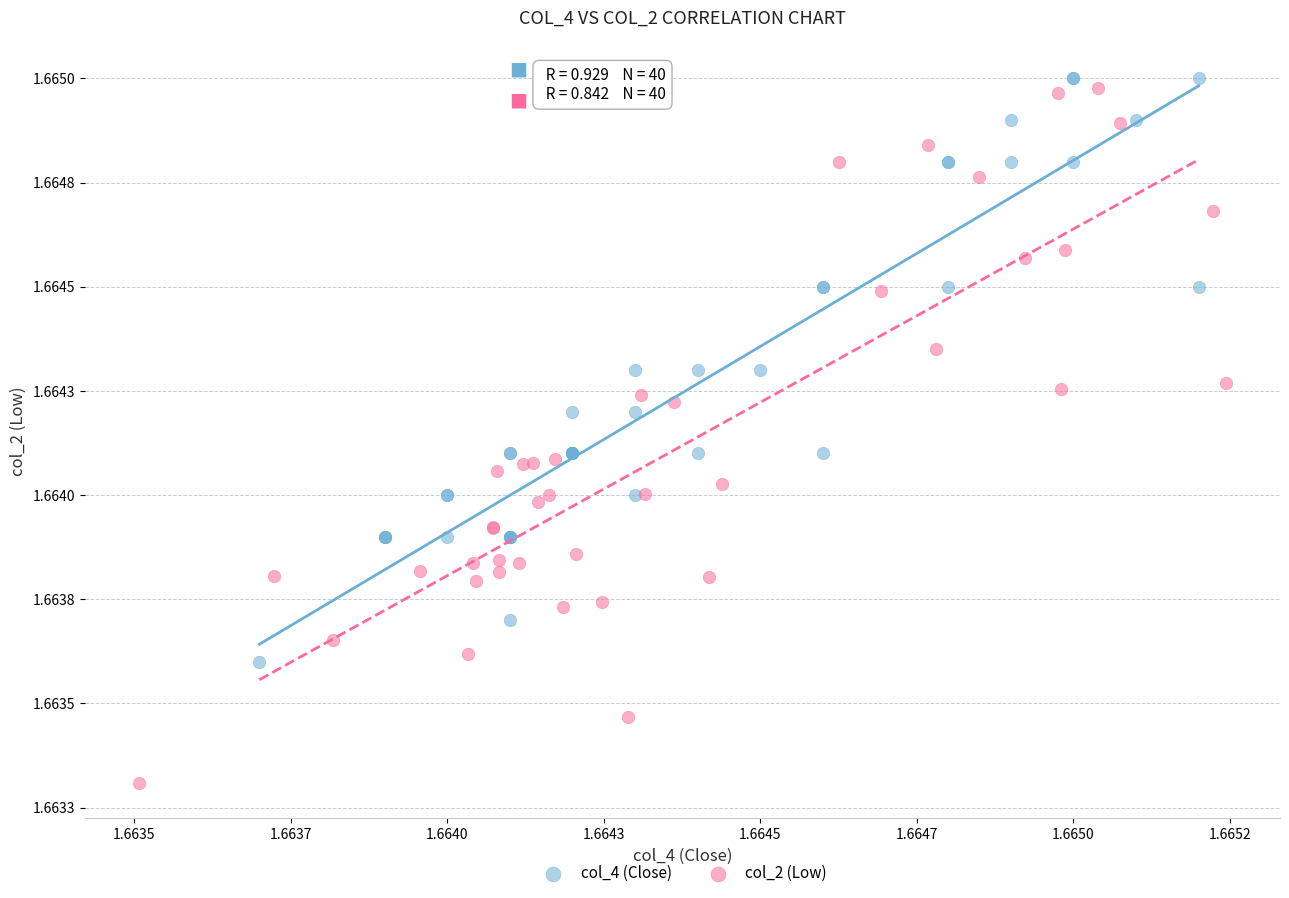

What are all the series names shown in the legend?

col_4 (Close), col_2 (Low)